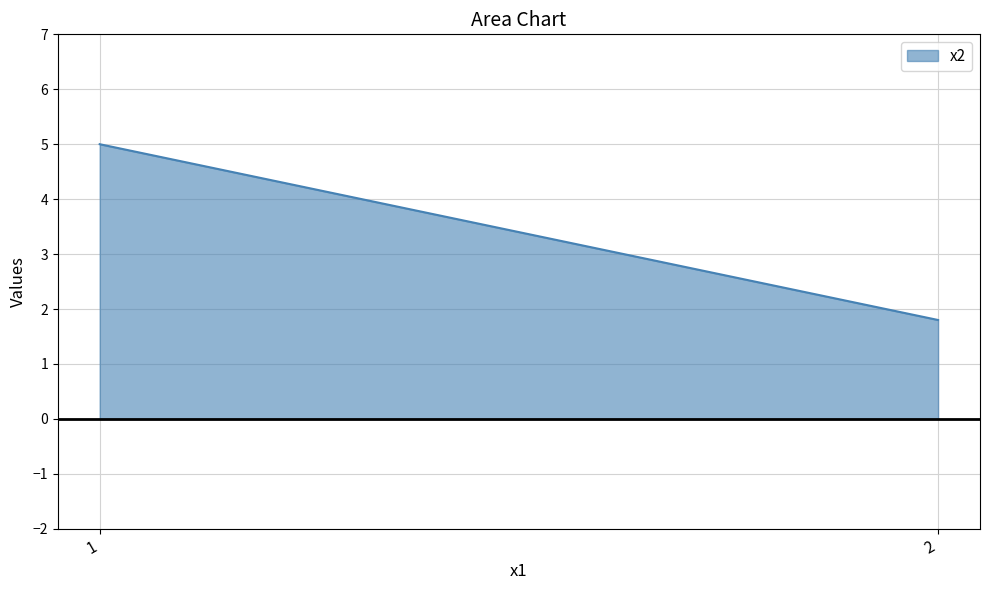

Reading left to right, extract all data points from this chart.

1=5.0	2=1.8